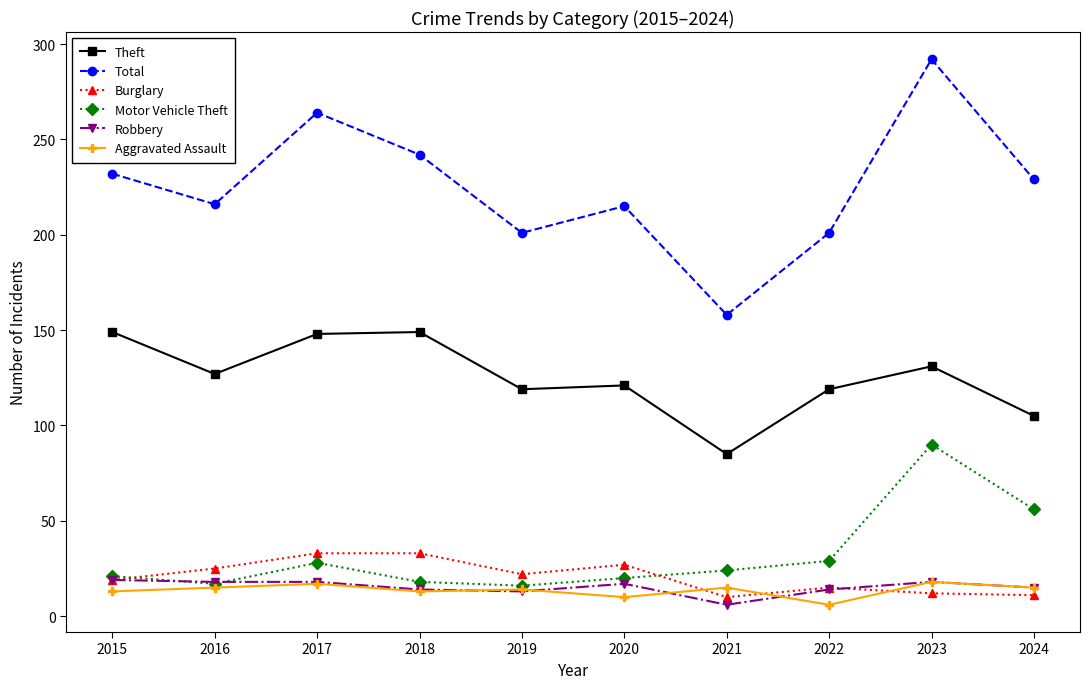

Does the chart have visible grid lines?

No